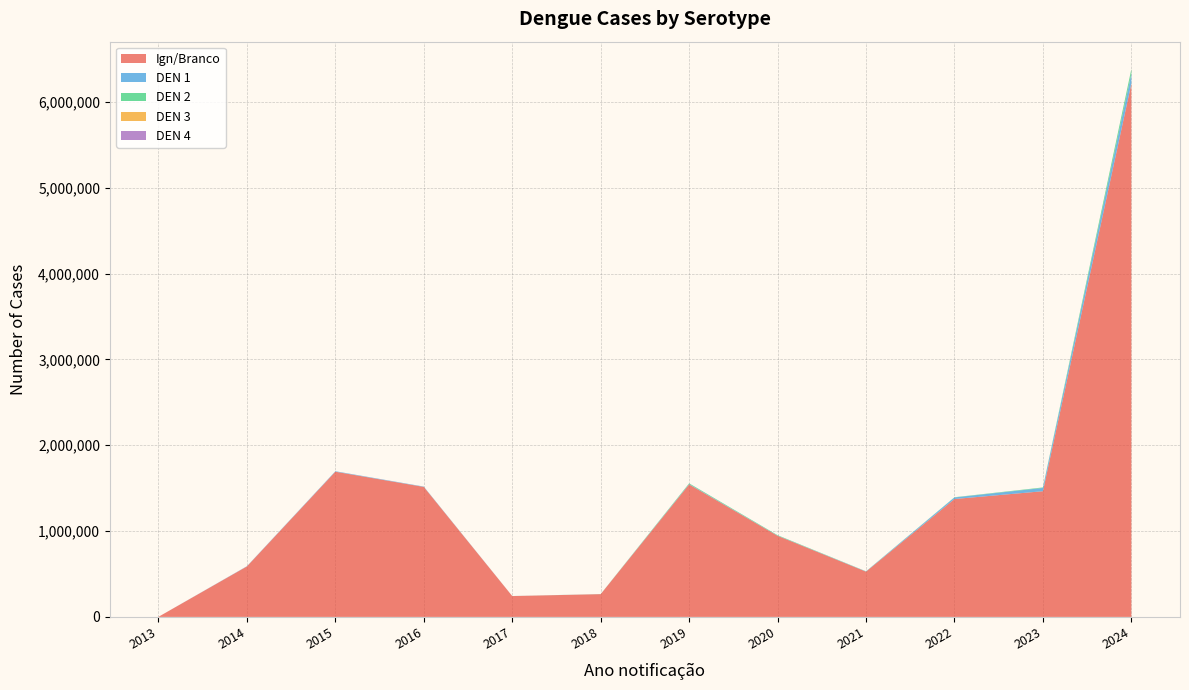

Reading left to right, list all the values displayed in this chart.

Ign/Branco: 1109	588135	1692151	1514780	242789	265218	1543961	945307	527499	1373848	1464826	6215464
DEN 1: 1	2340	5198	3796	283	456	4213	2070	2739	18188	38094	116286
DEN 2: 0	30	71	134	204	697	8006	5091	1560	2473	5893	51720
DEN 3: 0	12	23	42	9	3	10	3	3	4	106	866
DEN 4: 0	611	358	106	51	12	398	38	10	19	17	54